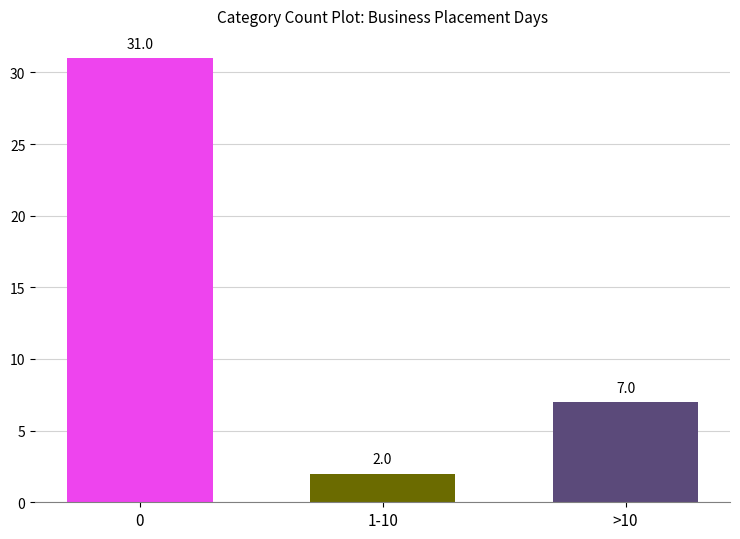

How many bars are there in total?

3